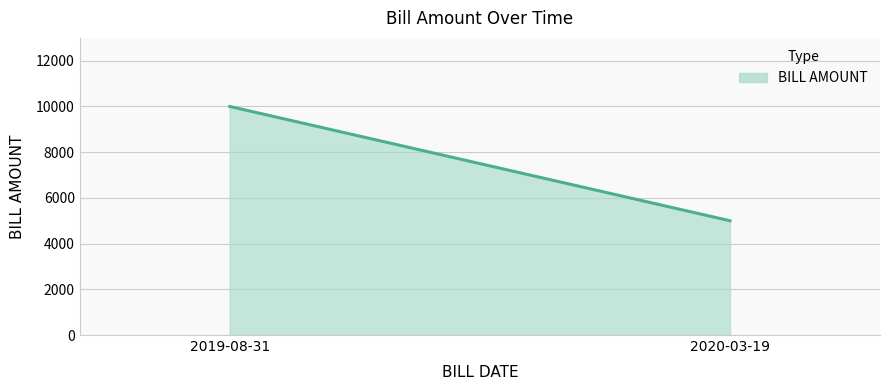

What is the average value?

7500